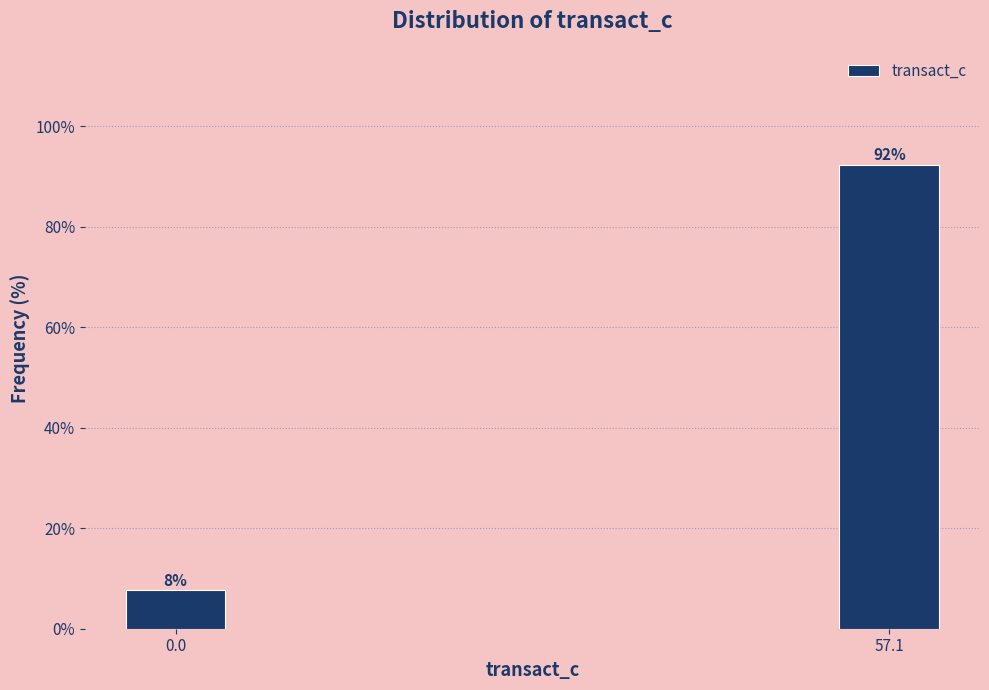

The chart shows a value of 92.3 at 57.1. True or false?

True